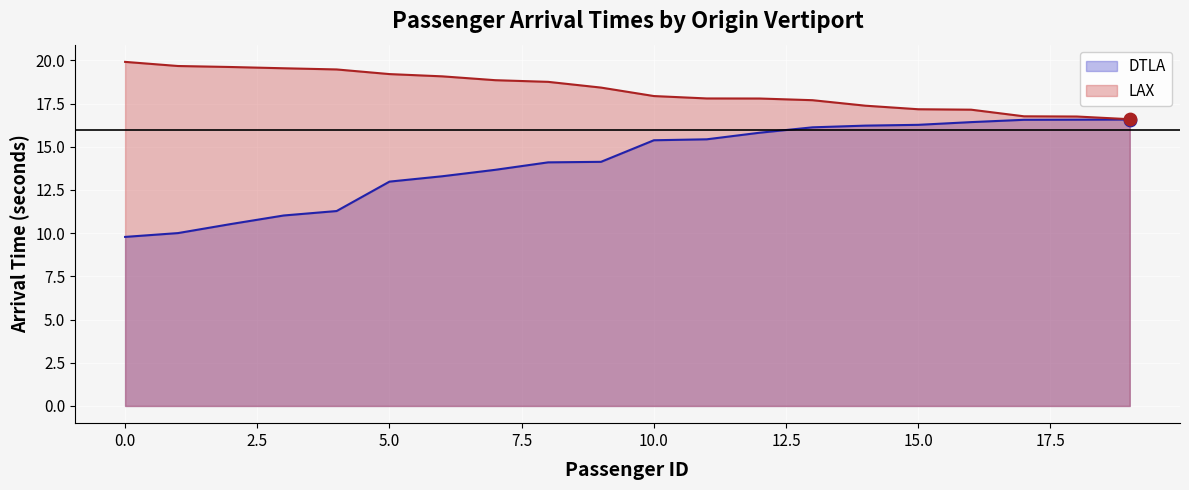

Is the value of LAX at 14 greater than the value of DTLA at 13?

Yes